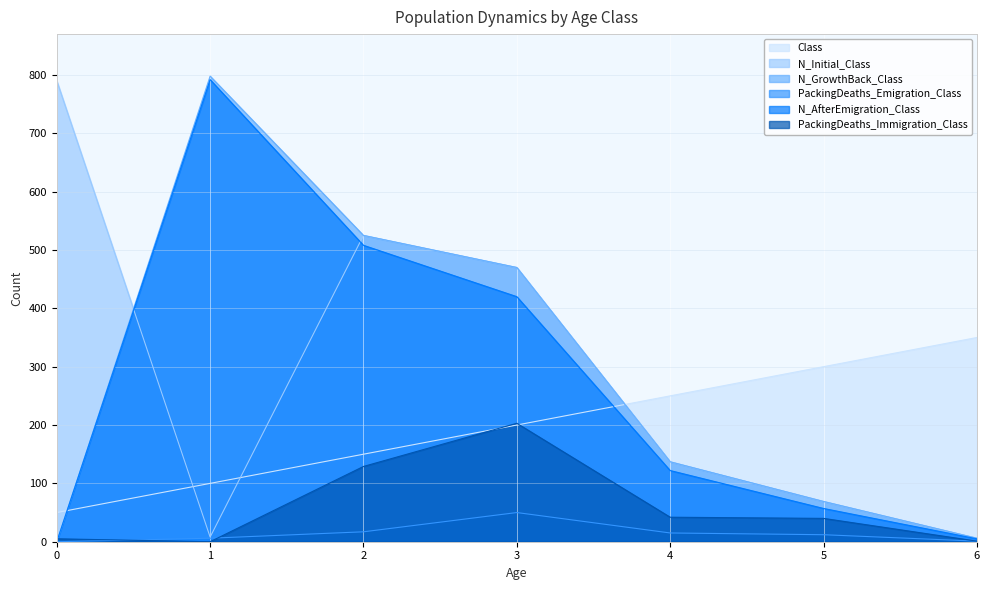

Reading left to right, extract all data points from this chart.

Class: 50	100	150	200	250	300	350
N_Initial_Class: 790	8	525	470	137	69	6
N_GrowthBack_Class: 0	798	525	470	137	69	6
PackingDeaths_Emigration_Class: 0	6	17	50	15	12	1
N_AfterEmigration_Class: 0	792	508	420	122	57	5
PackingDeaths_Immigration_Class: 5	0	129	203	42	40	1